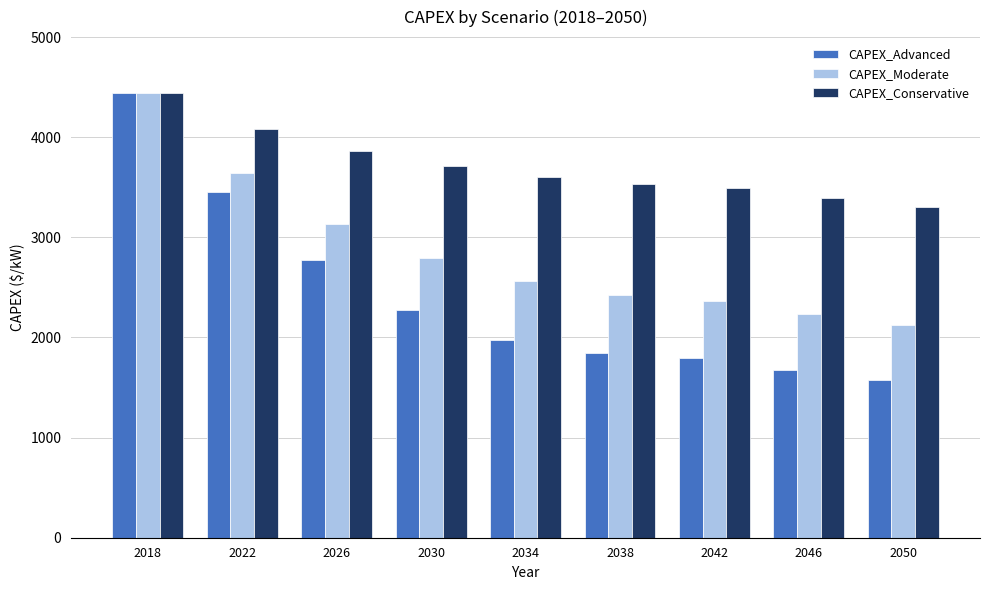

What is the maximum value for CAPEX_Moderate?

4442.8